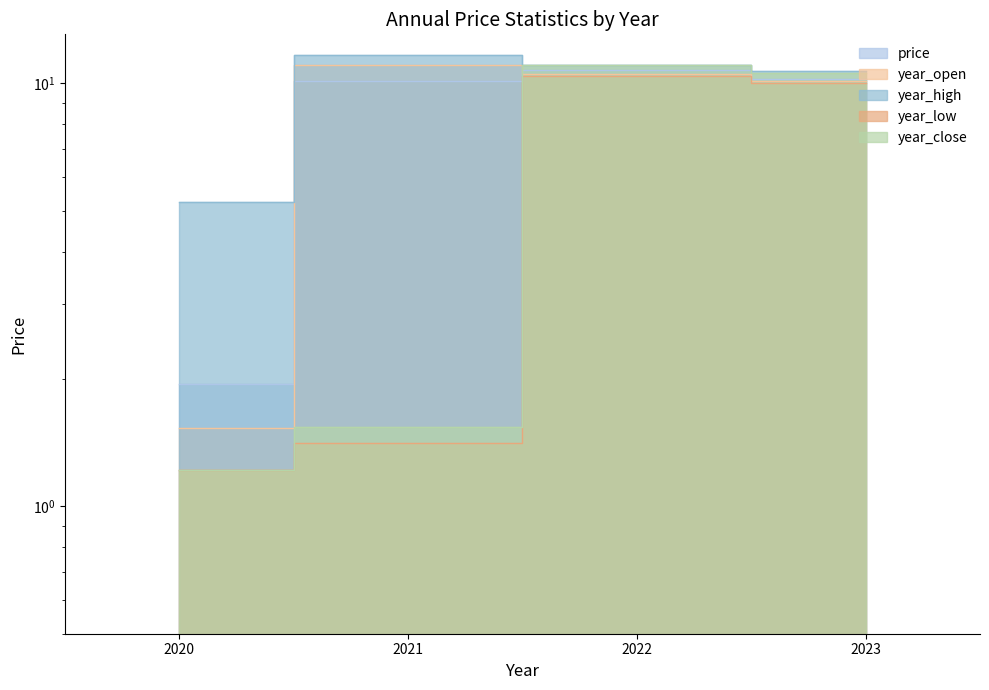

Where does the year_low series first go above 9?

2022